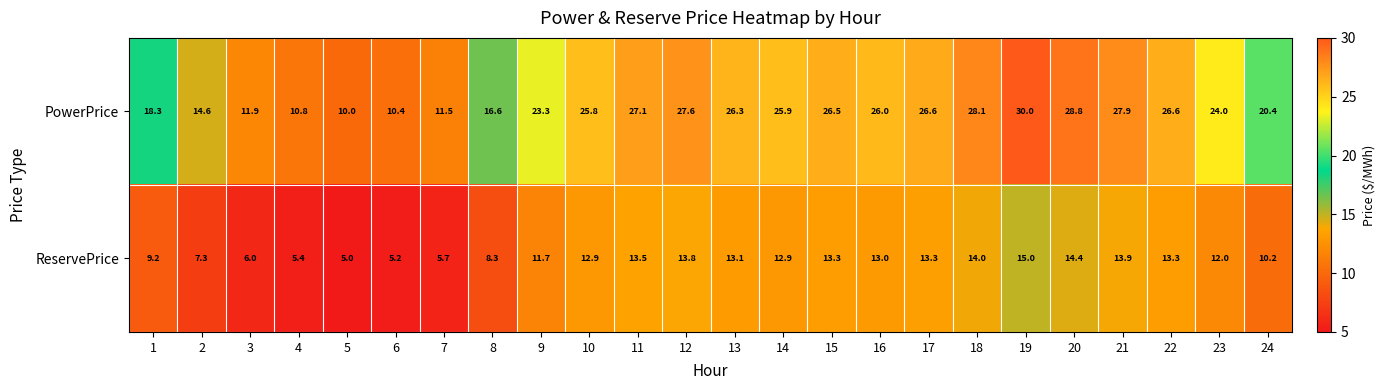

At which label is PowerPrice closest to 20?

24